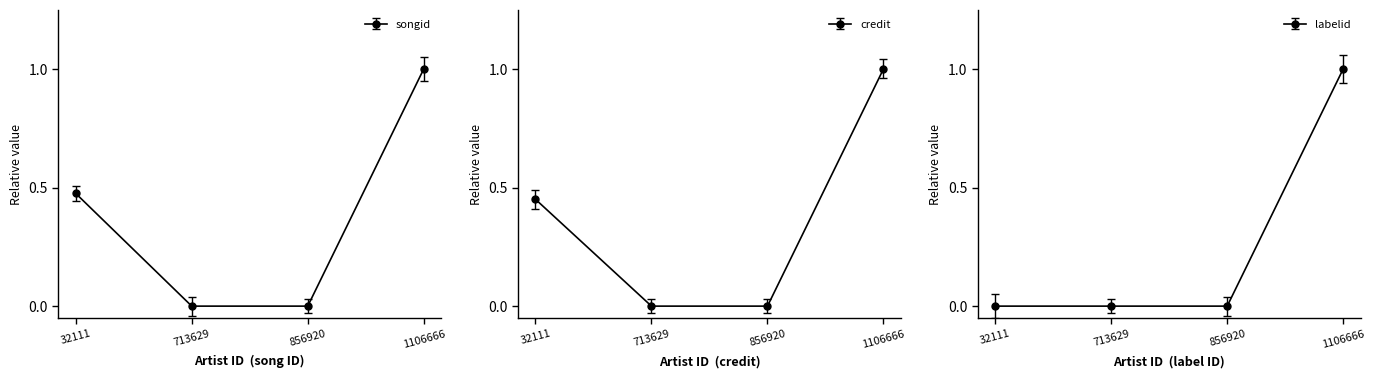

True or false: labelid and credit cross at least once.

False